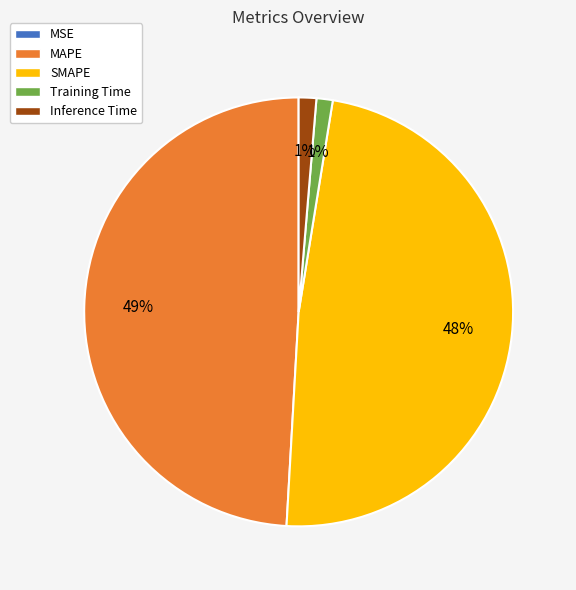

Is it true that Training Time is 11% of the pie?

False